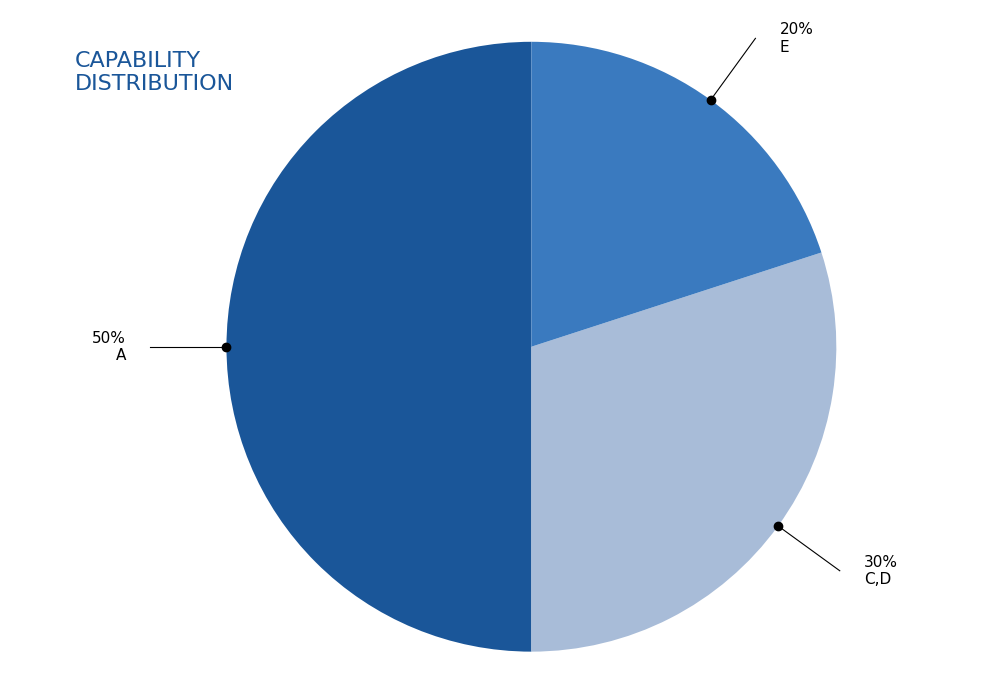

To the nearest percent, what is the difference between the largest and smallest slice percentages?

30%